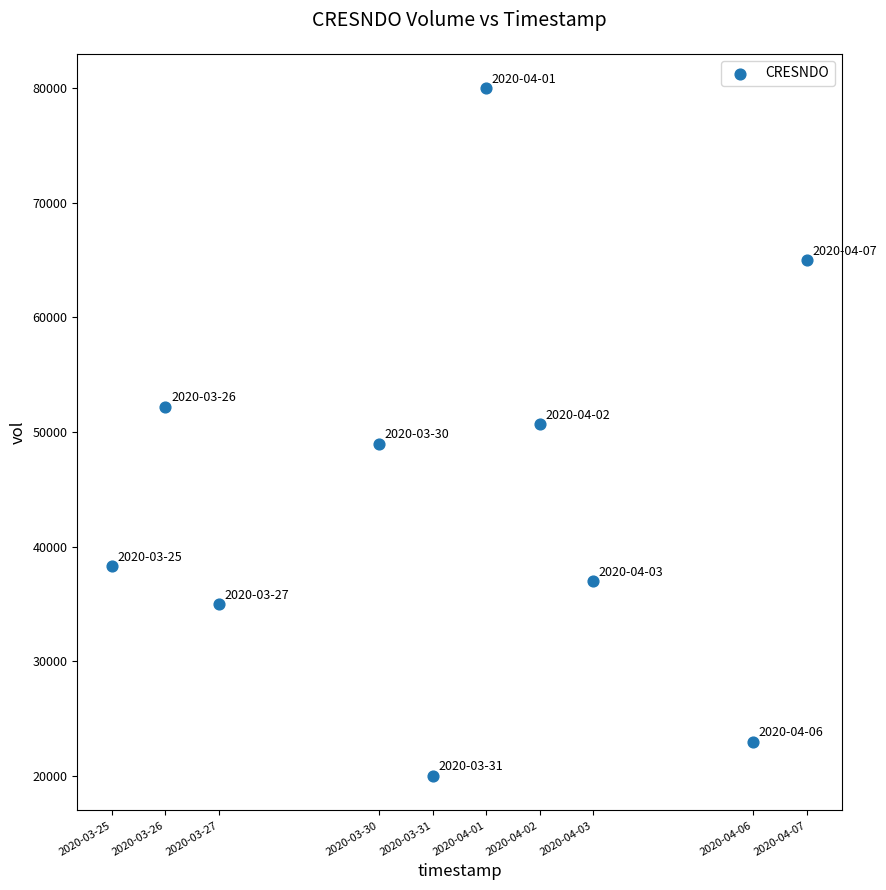

What is the average X value?

1585638720